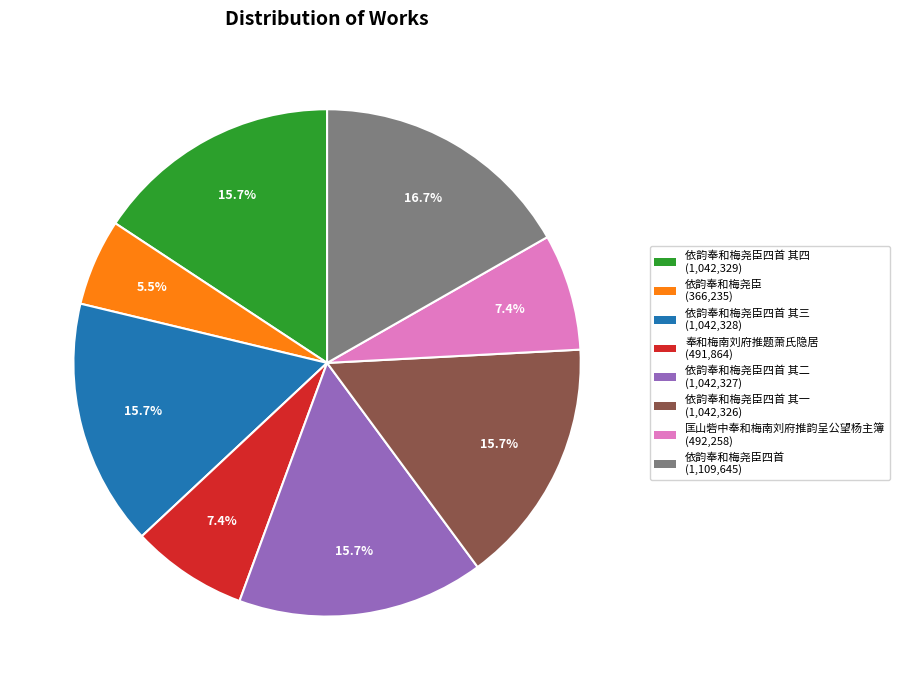

What is the ratio of the value at 依韵奉和梅尧臣四首 (1,109,645) to the value at 依韵奉和梅尧臣四首 其一 (1,042,326)?

1.1